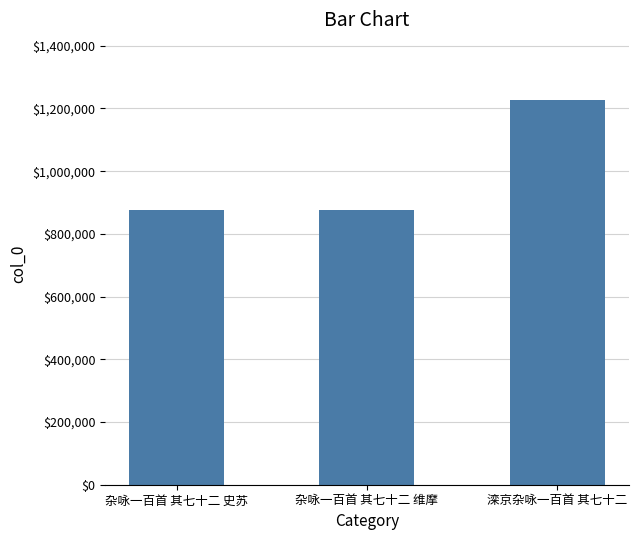

Is it true that the value at 杂咏一百首 其七十二 史苏 is 875049?

True